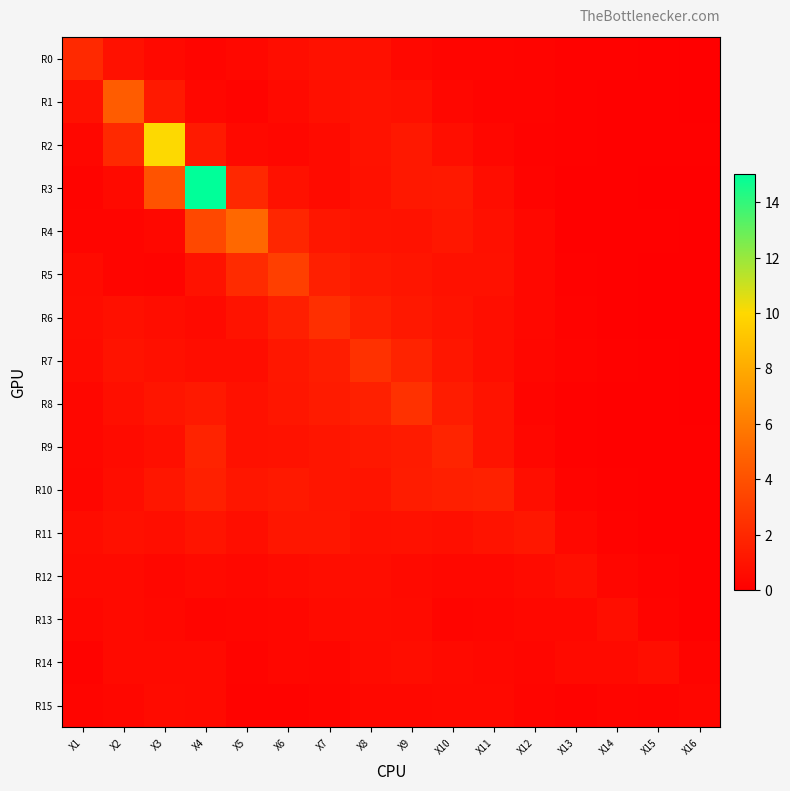

Between X6 and X2, which is larger?

X2